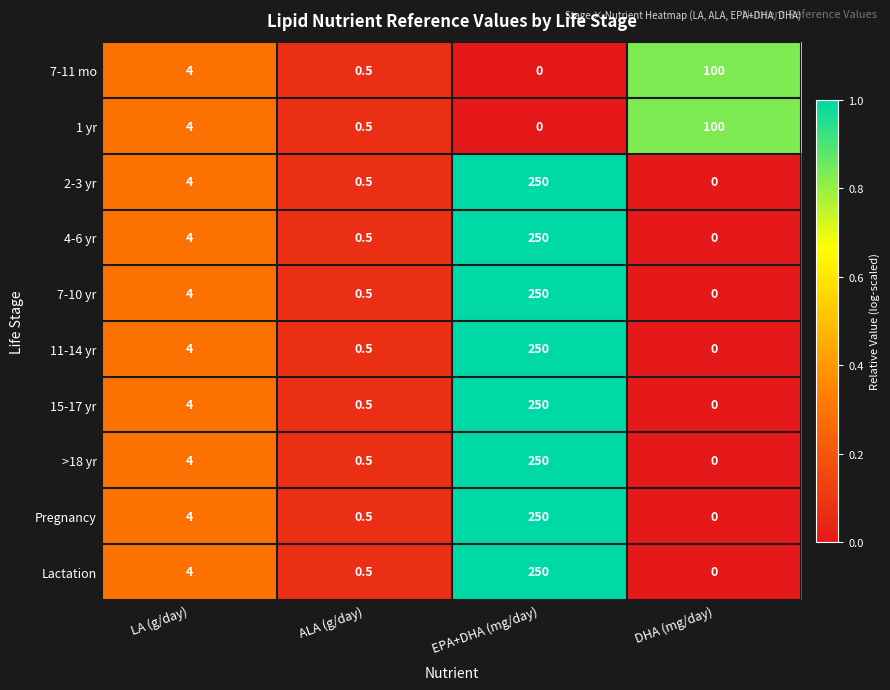

List the labels in order of 4-6 yr value, smallest first.

DHA (mg/day), ALA (g/day), LA (g/day), EPA+DHA (mg/day)